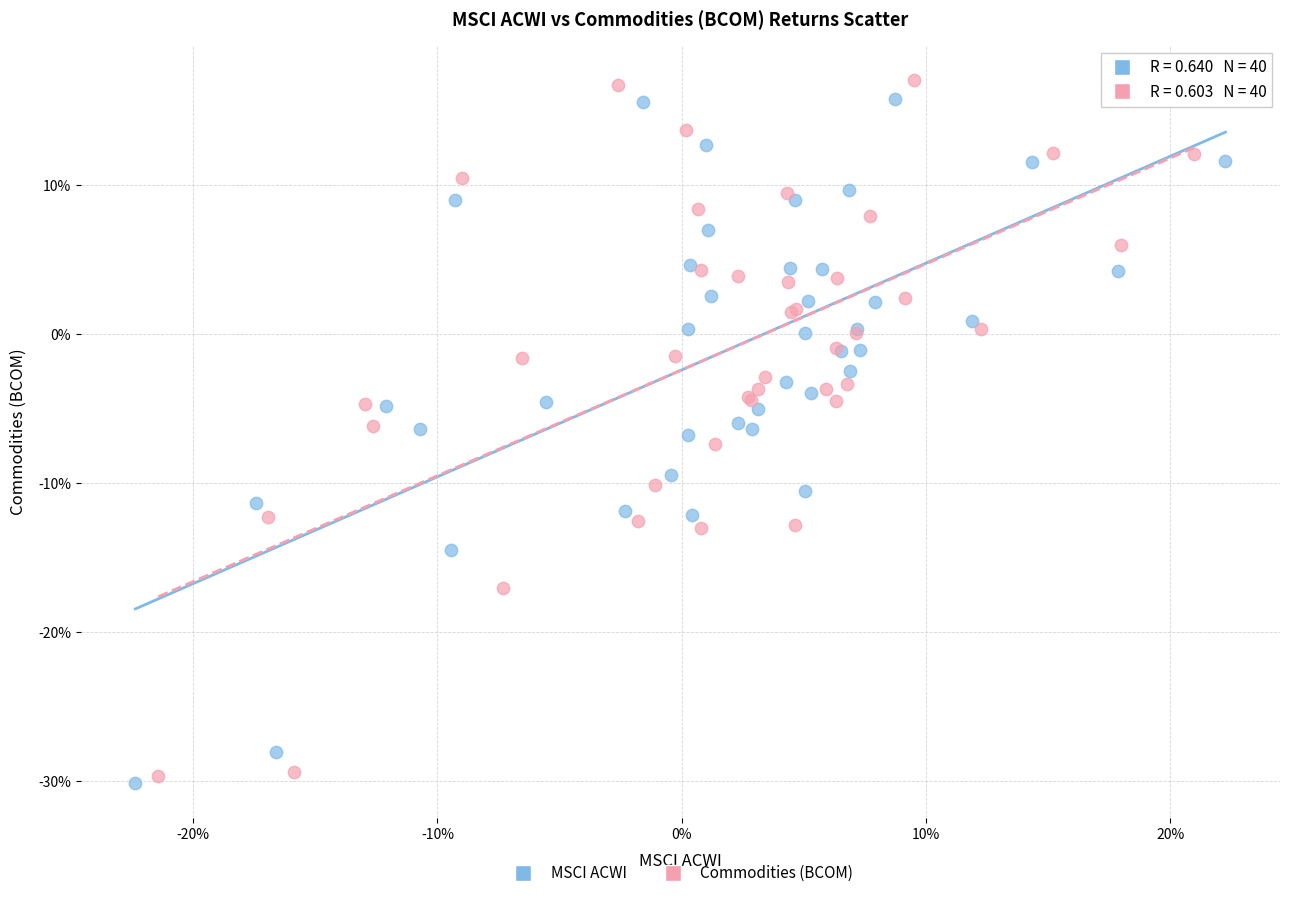

Which series has the widest spread of Y values?

Commodities (BCOM)